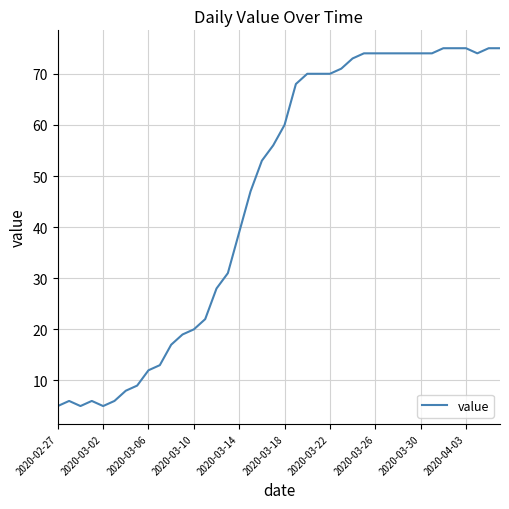

What is the greatest value displayed?

75